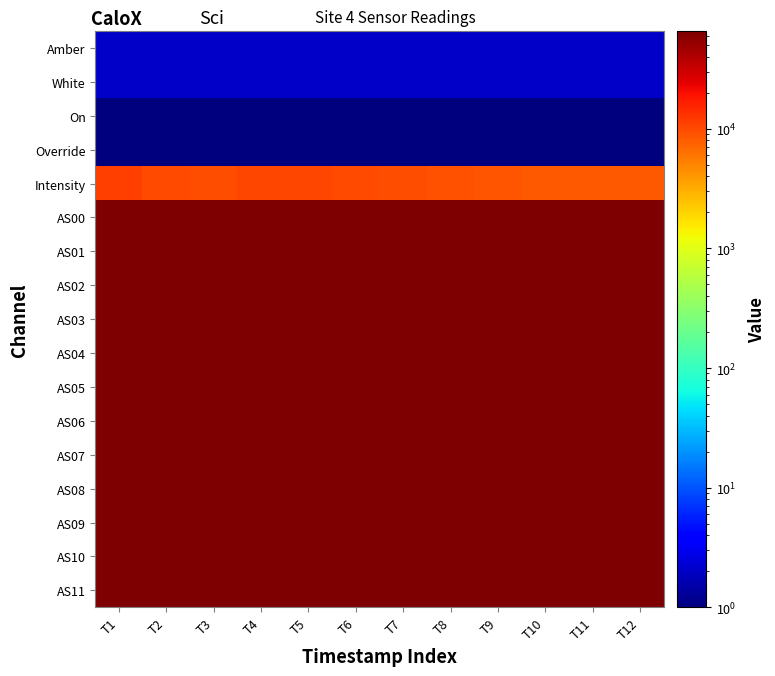

At how many categories does at least one series exceed 34471?

12